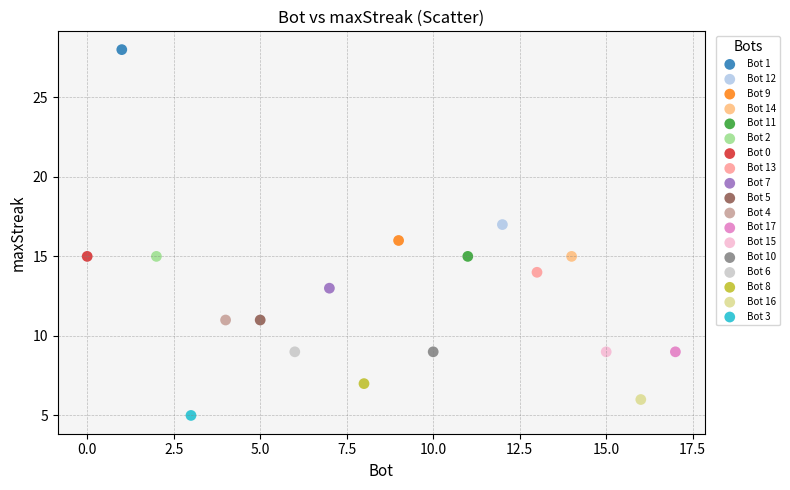

What are all the series names shown in the legend?

Bot 1, Bot 12, Bot 9, Bot 14, Bot 11, Bot 2, Bot 0, Bot 13, Bot 7, Bot 5, Bot 4, Bot 17, Bot 15, Bot 10, Bot 6, Bot 8, Bot 16, Bot 3